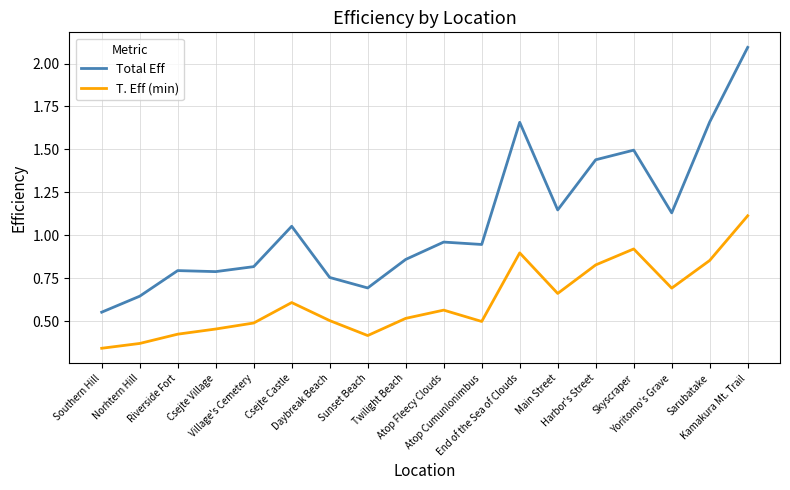

What is the maximum value for Total Eff?

2.1